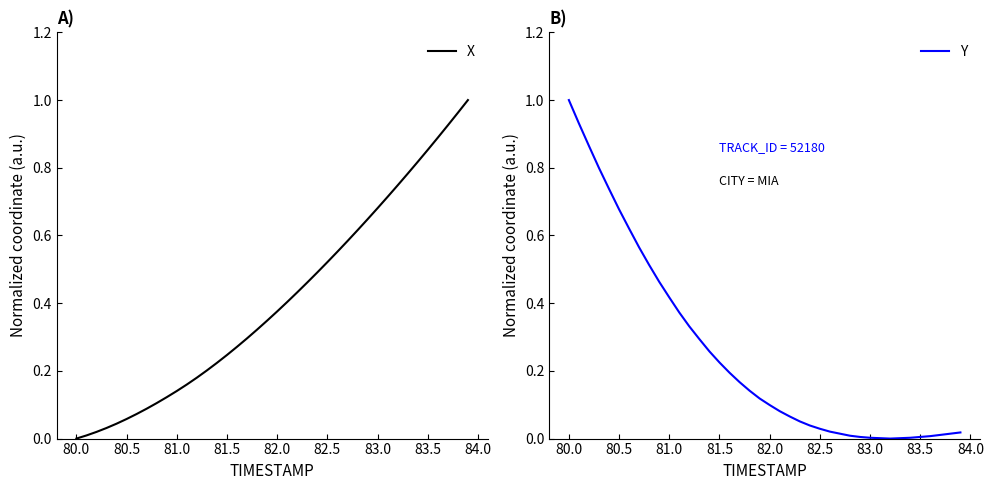

Reading left to right, what are all the values shown in this chart?

X: 0.0	0.0	0.0	0.0	0.0	0.1	0.1	0.1	0.1	0.1	0.1	0.2	0.2	0.2	0.2	0.2	0.3	0.3	0.3	0.3	0.4	0.4	0.4	0.5	0.5	0.5	0.6	0.6	0.6	0.6	0.7	0.7	0.7	0.8	0.8	0.9	0.9	0.9	1.0	1.0
Y: 1.0	0.9	0.9	0.8	0.7	0.7	0.6	0.6	0.5	0.5	0.4	0.4	0.3	0.3	0.3	0.2	0.2	0.2	0.1	0.1	0.1	0.1	0.1	0.1	0.0	0.0	0.0	0.0	0.0	0.0	0.0	0.0	0.0	0.0	0.0	0.0	0.0	0.0	0.0	0.0